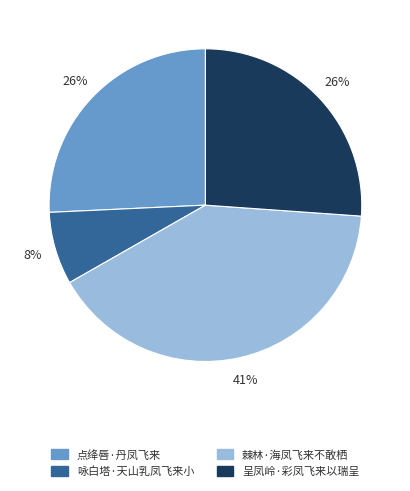

True or false: 咏白塔·天山乳凤飞来小 accounts for 1% of the total.

False